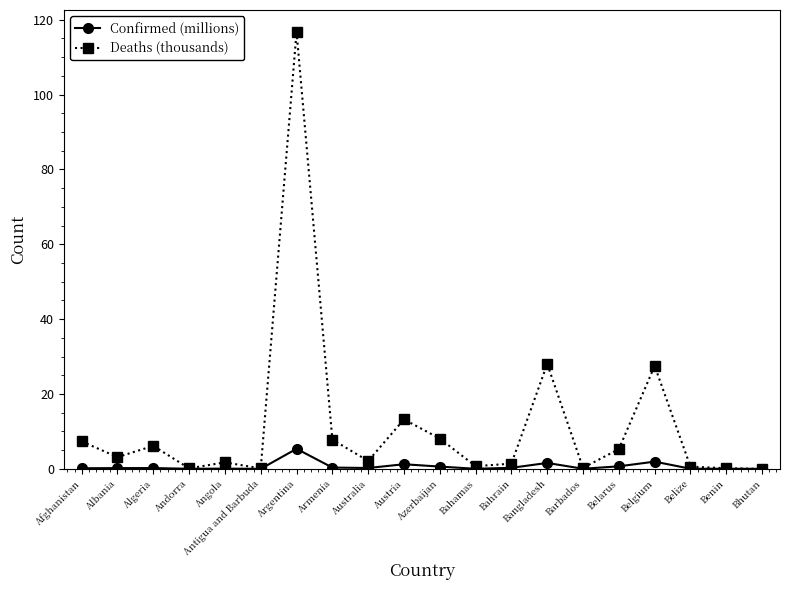

Does the chart display data point markers on the line(s)?

Yes